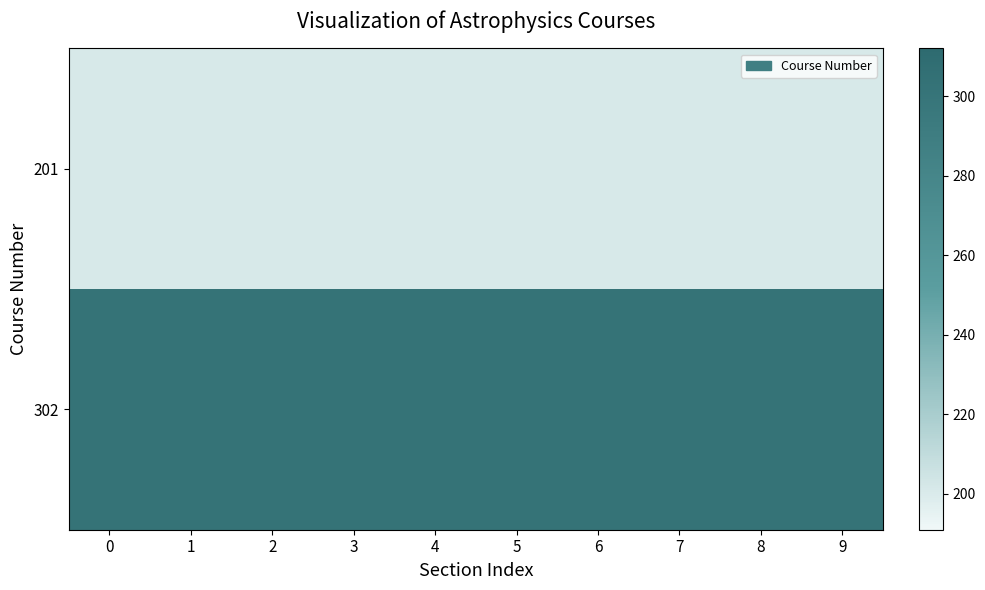

Reading left to right, list all the values displayed in this chart.

201: 0=201	1=201	2=201	3=201	4=201	5=201	6=201	7=201	8=201	9=201
302: 0=302	1=302	2=302	3=302	4=302	5=302	6=302	7=302	8=302	9=302